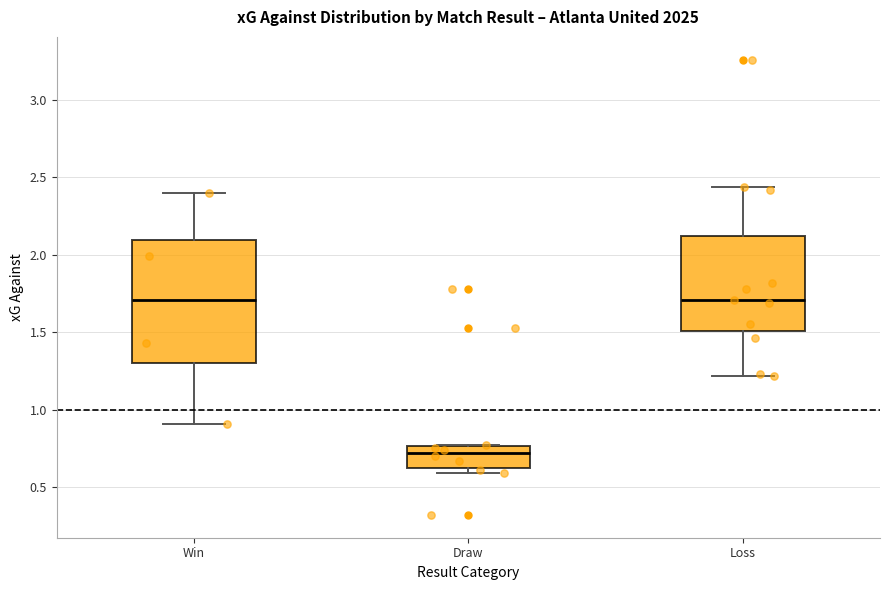

Comparing the boxes themselves (not the whiskers), which one is the tallest?

Win